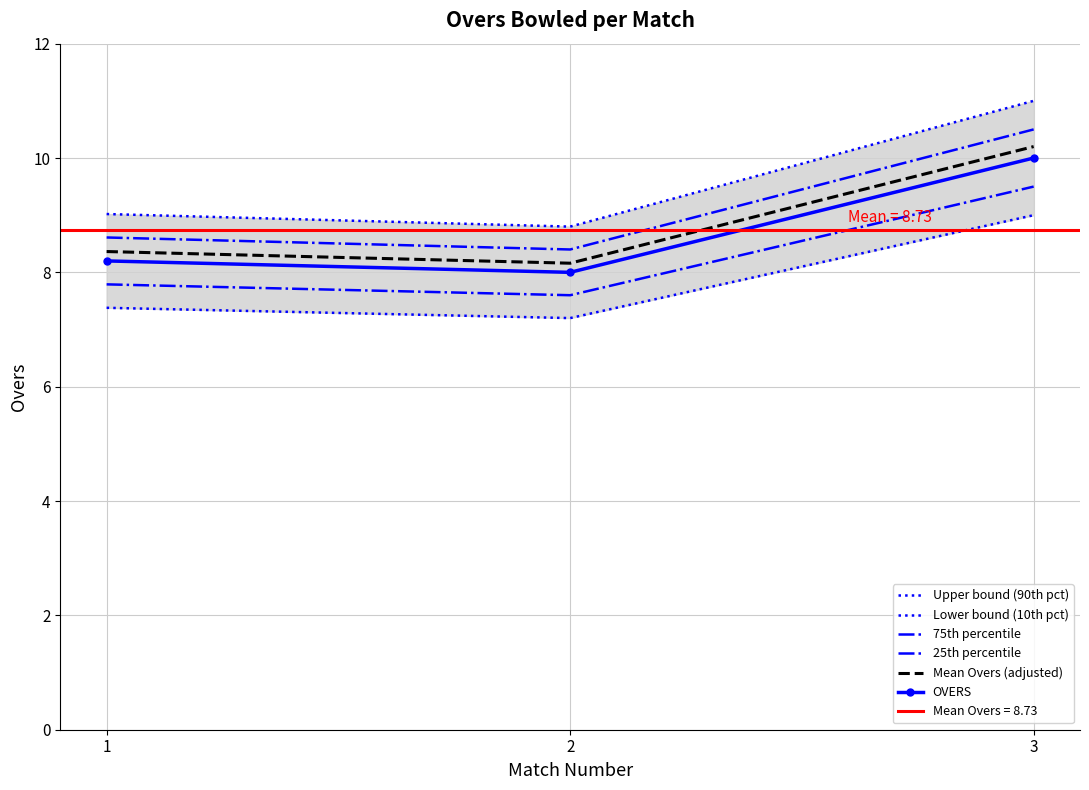

True or false: OVERS has a value of 10.0 at 3.

True